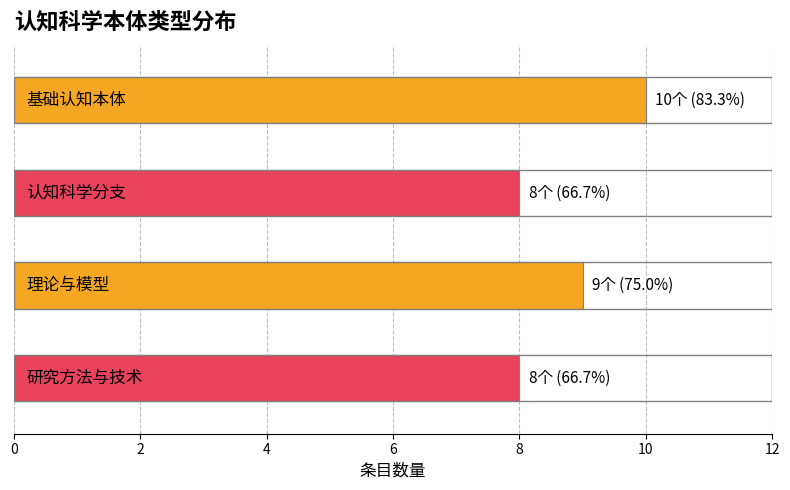

Are the bars grouped side by side (vs. stacked)?

No